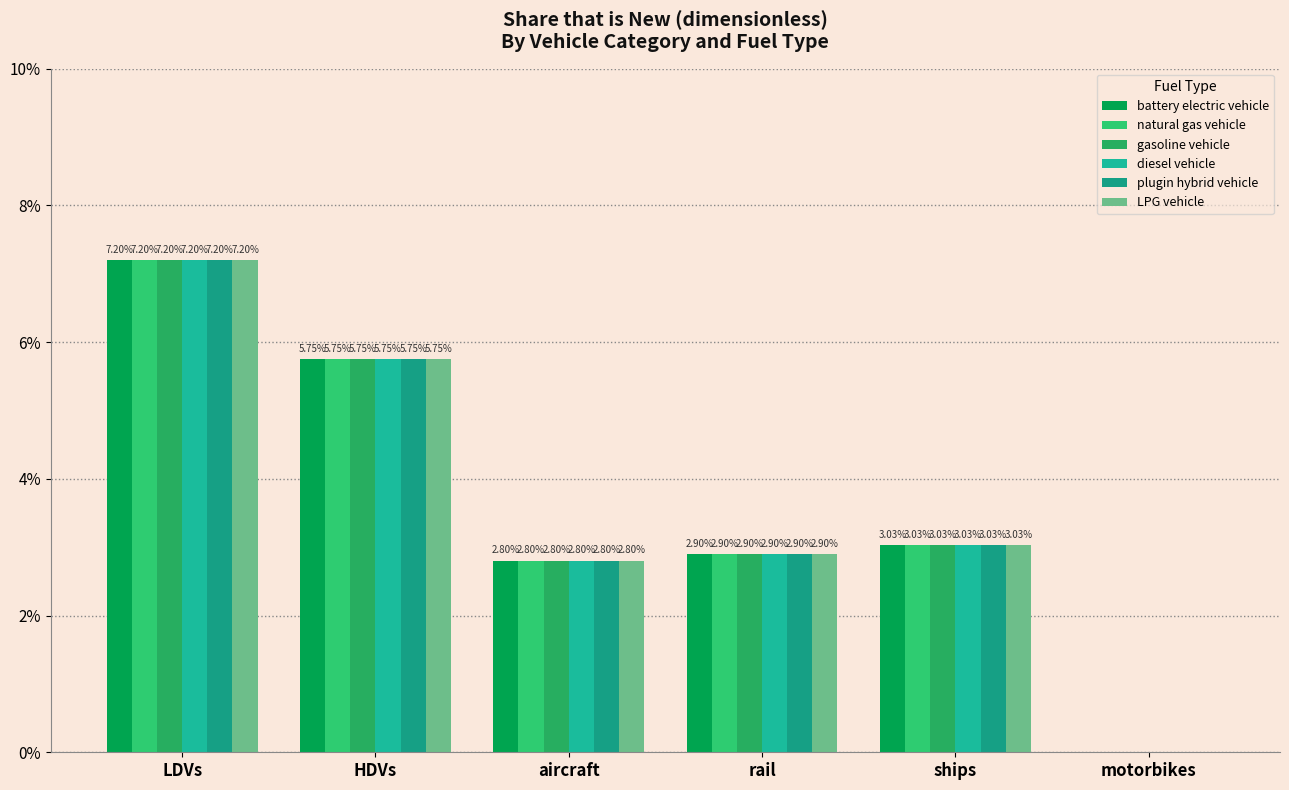

Does the chart contain stacked bars?

No